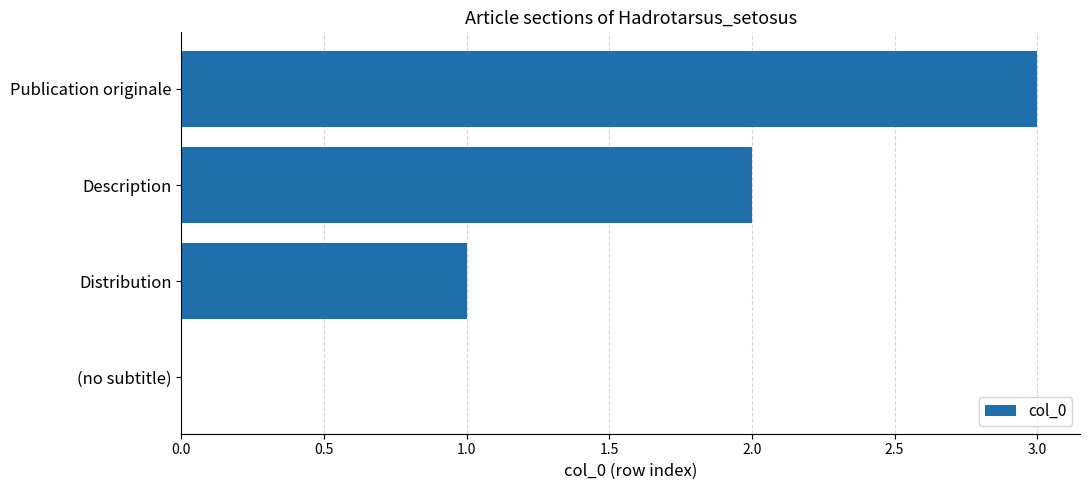

True or false: the data shows 0 at Distribution.

False